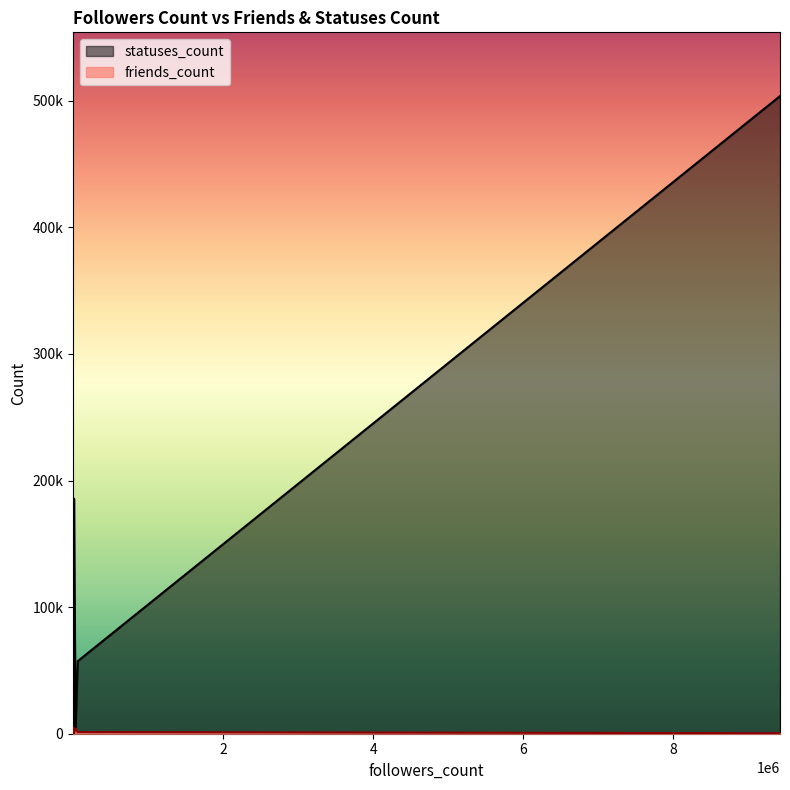

What is the difference between the friends_count values at 55 and 164?

306